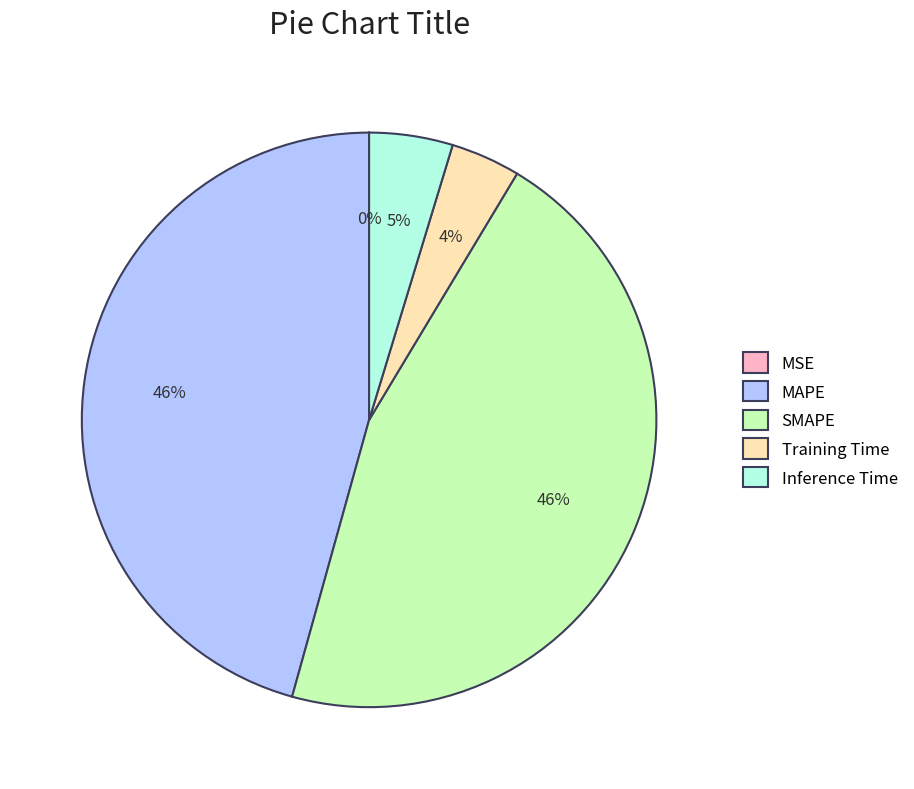

True or false: SMAPE accounts for 46% of the total.

True